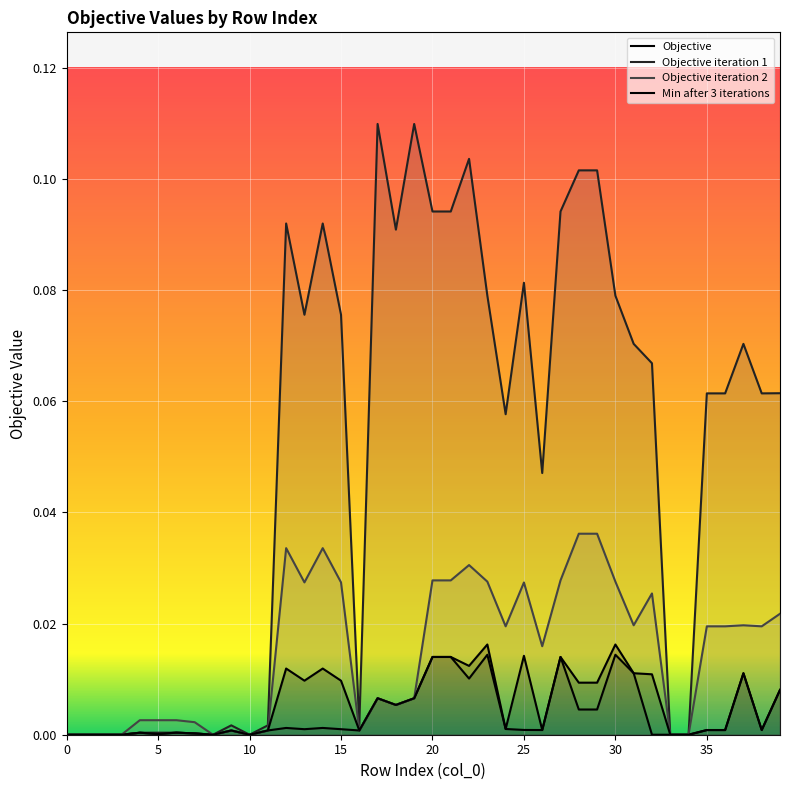

The value of Objective iteration 2 at 12 is 0.0. True or false?

True